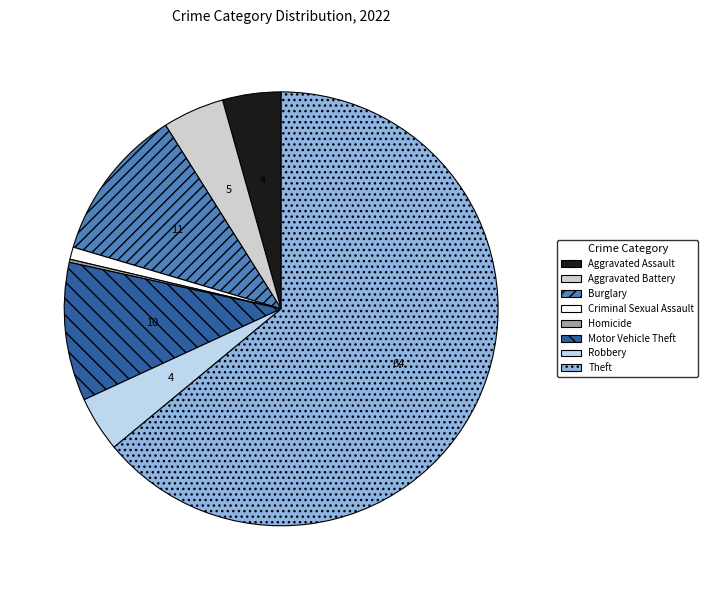

True or false: Motor Vehicle Theft accounts for 1% of the total.

False